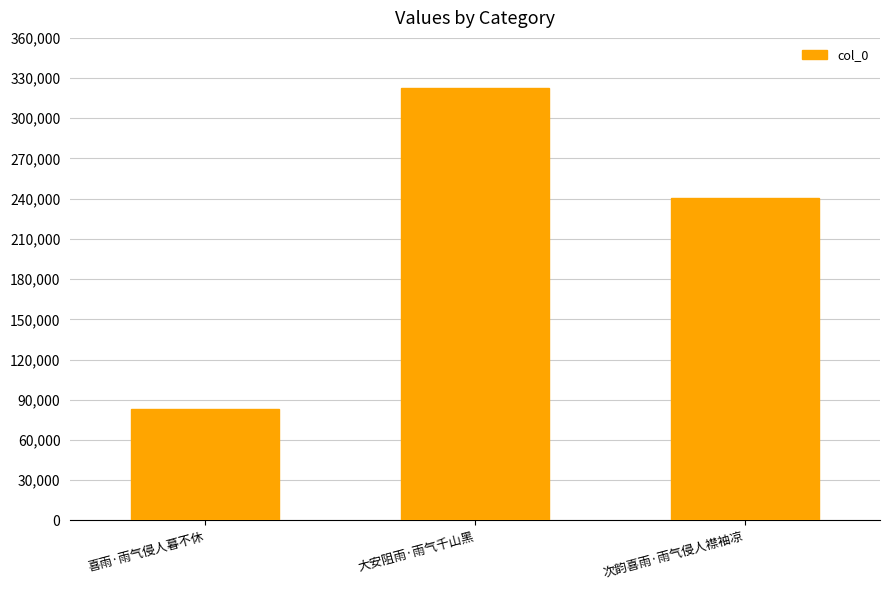

What is the change in value from 喜雨·雨气侵人暮不休 to 大安阻雨·雨气千山黑?

+239922